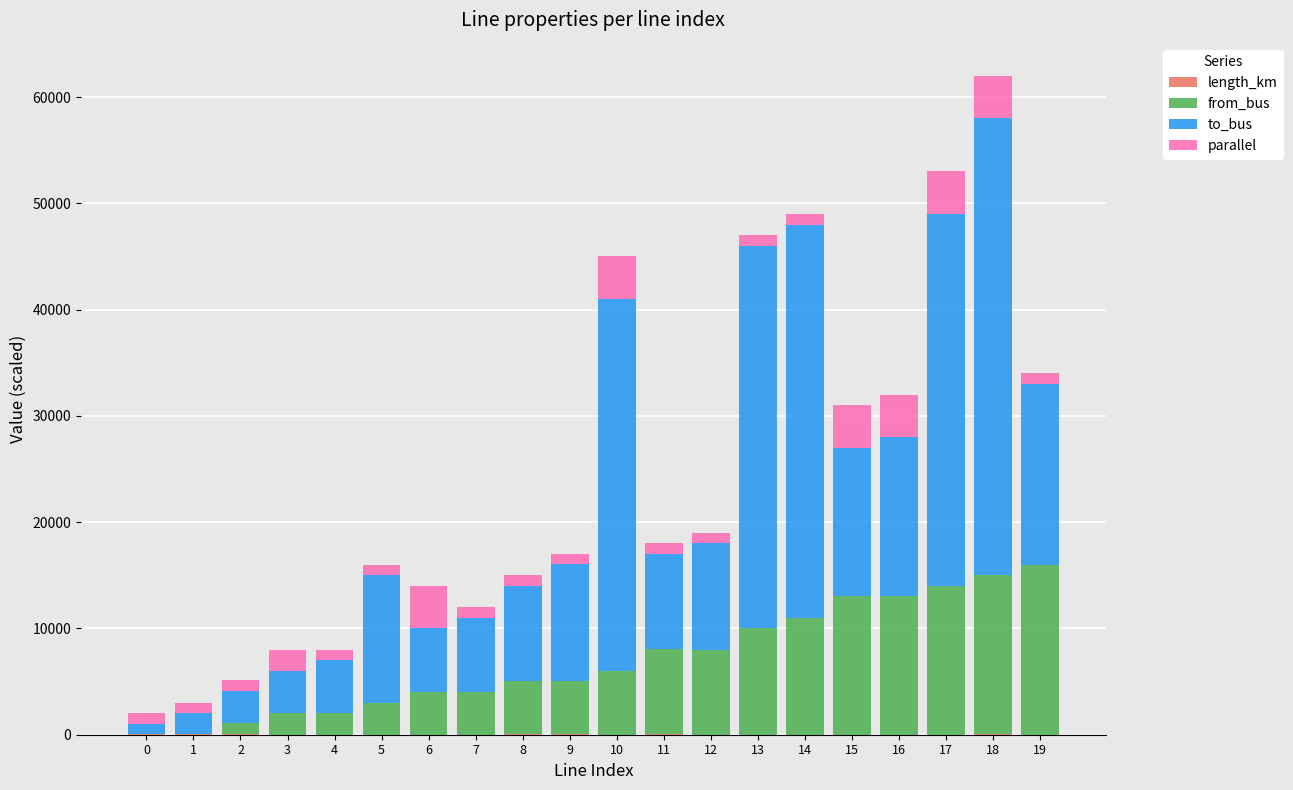

At which category is the sum across all series the highest?

18